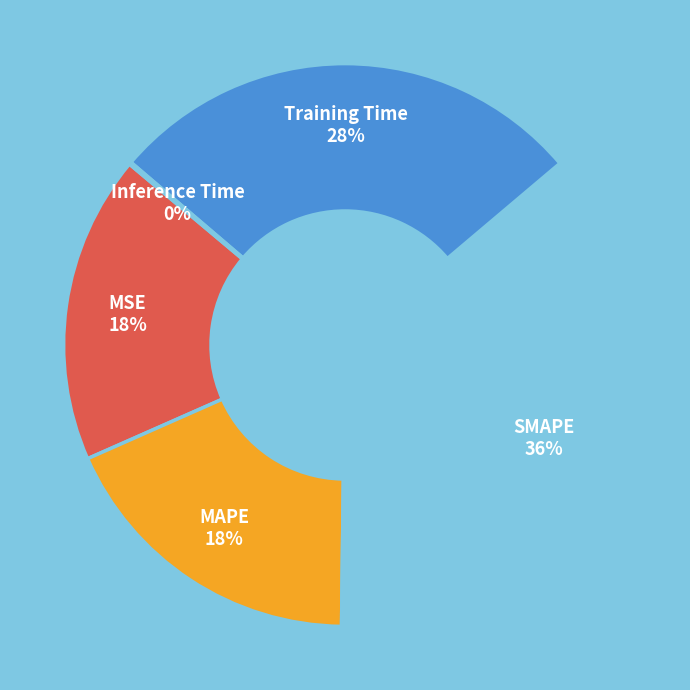

To the nearest percent, what is the average slice percentage?

20%